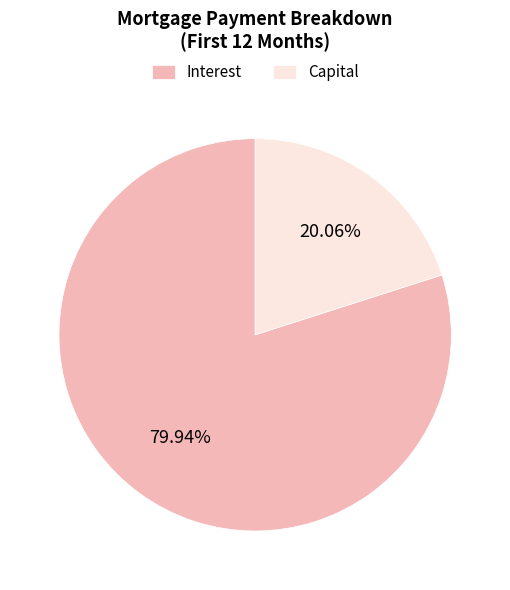

Do Interest and Capital together represent more than half of the pie?

Yes